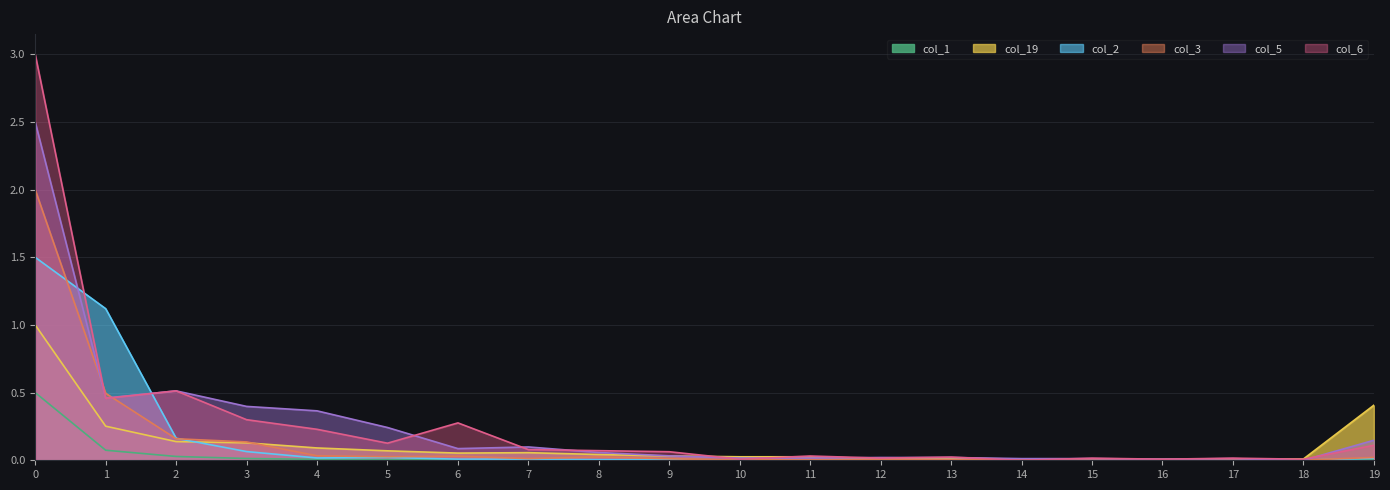

What is the difference between the maximum and minimum values in the col_2 series?

1.5